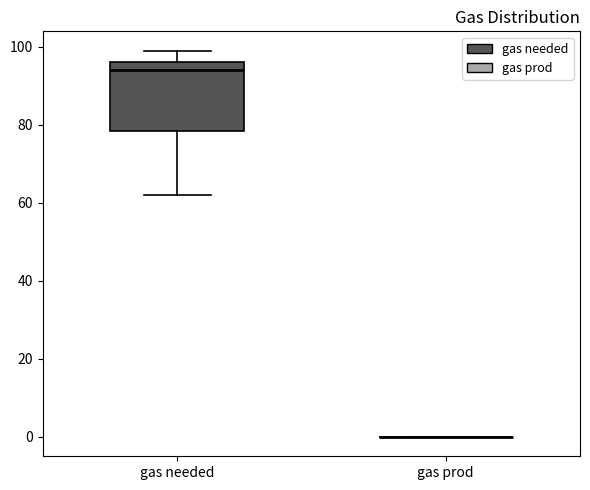

Comparing the boxes themselves (not the whiskers), which one is the tallest?

gas needed